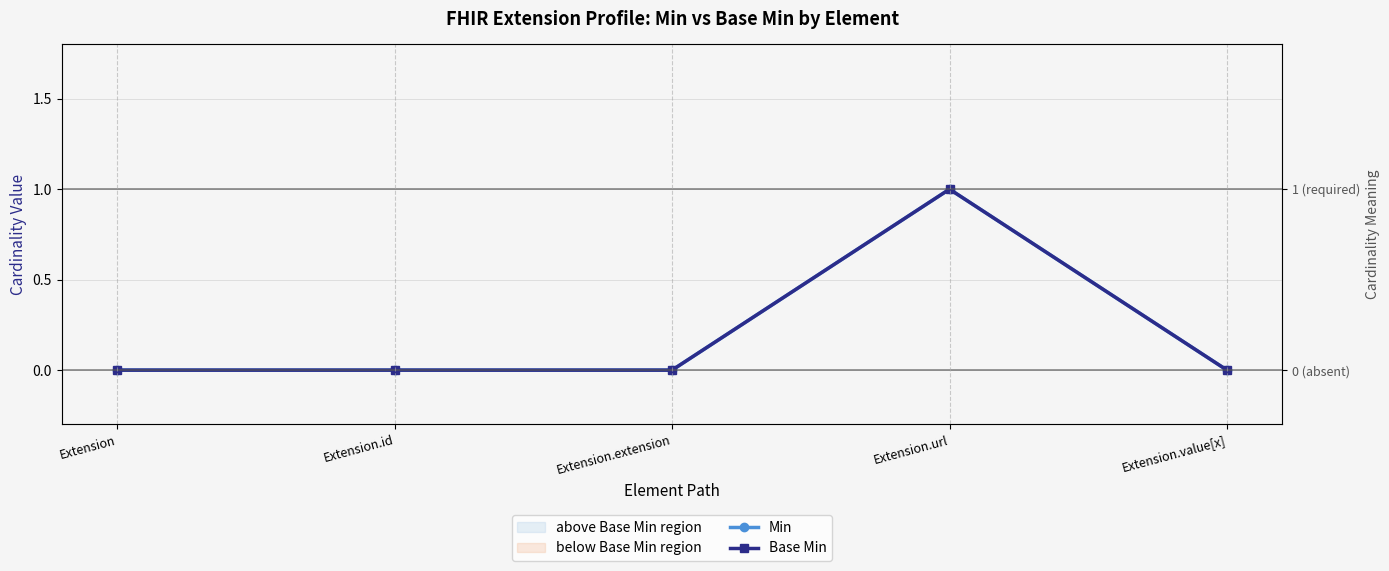

True or false: Min has more than 0 interior local peaks.

True